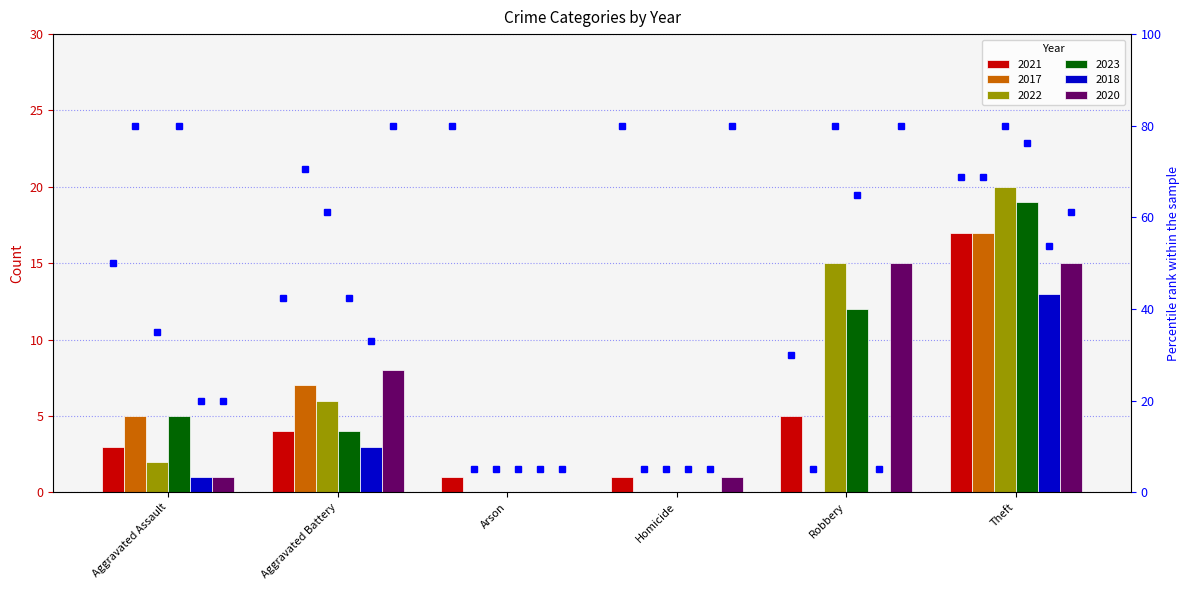

Which category has the highest value in the pct_2018 series?

Theft